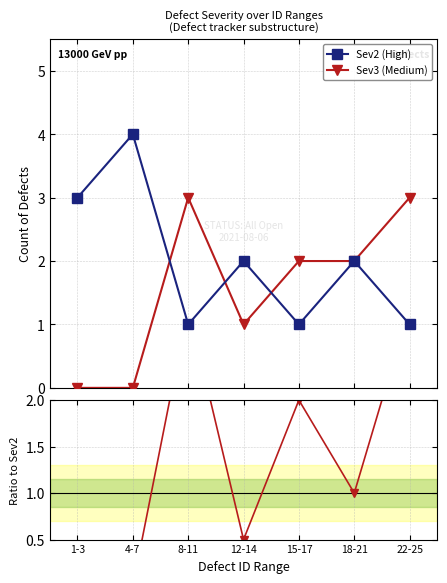

At which label is Sev3 (Medium) closest to 1?

12-14